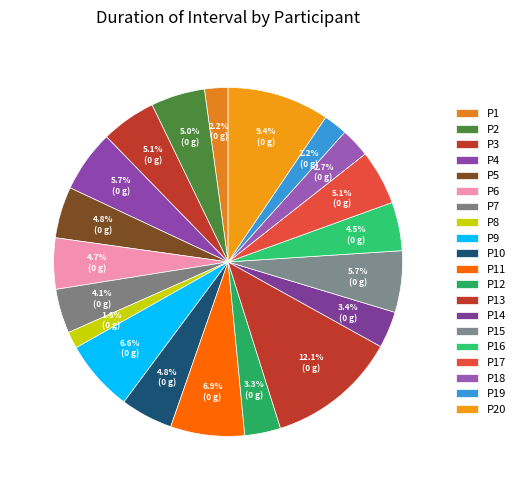

Which category has the biggest portion of the pie?

P13